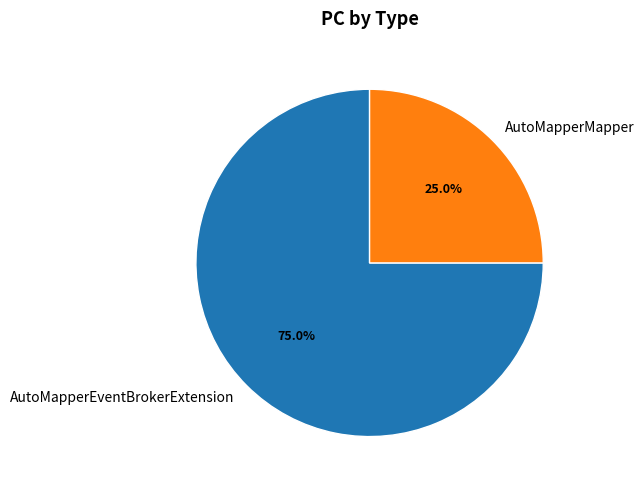

Does AutoMapperMapper account for over 50% of the chart?

No